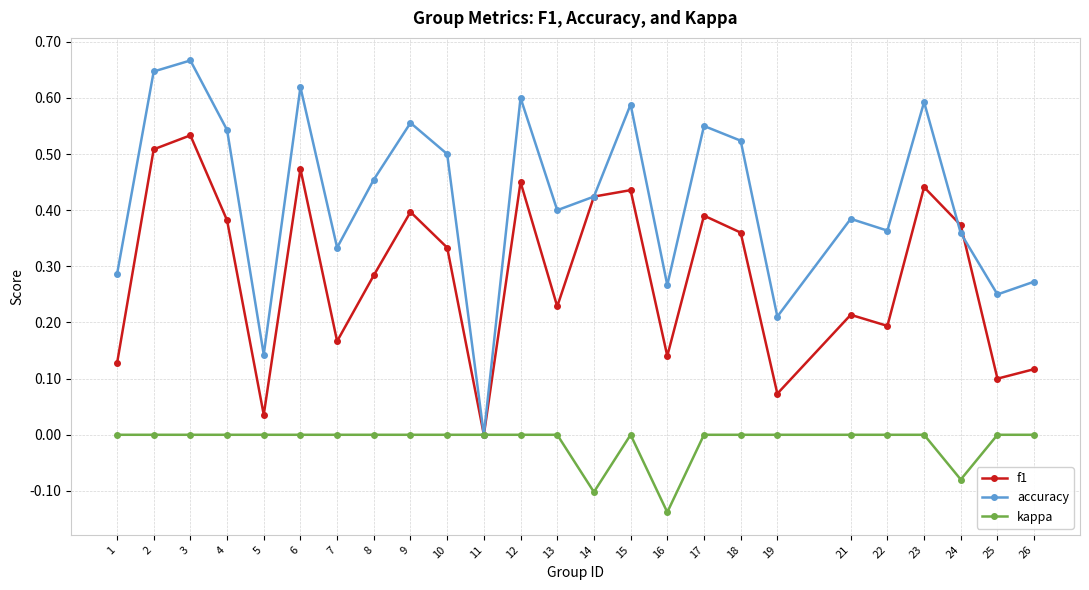

At which category does f1 reach its first local valley?

5